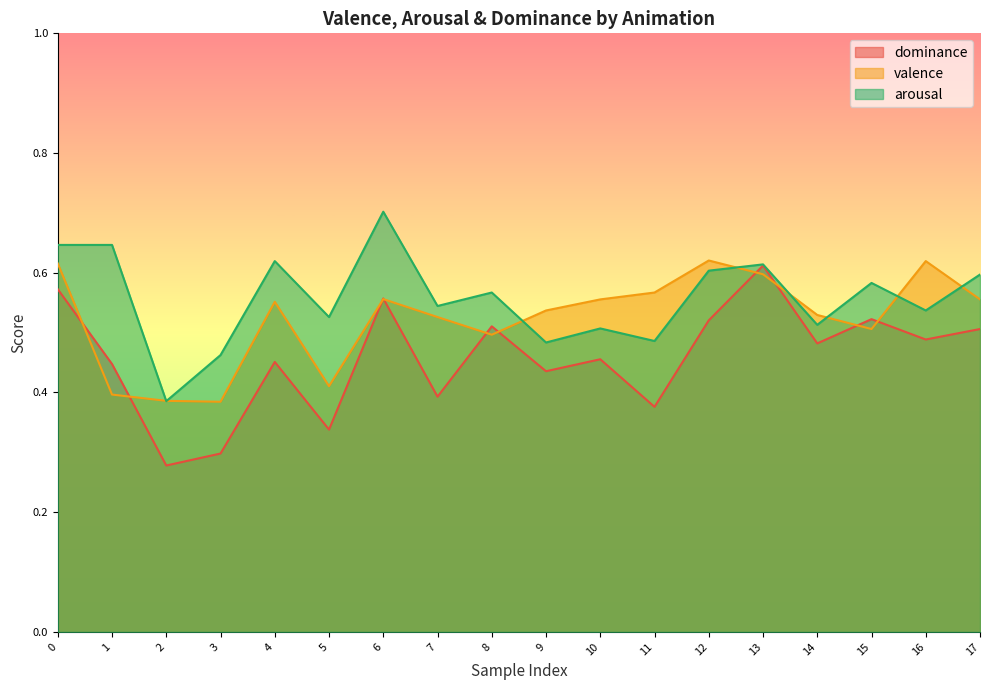

At which category does valence reach its first local valley?

3